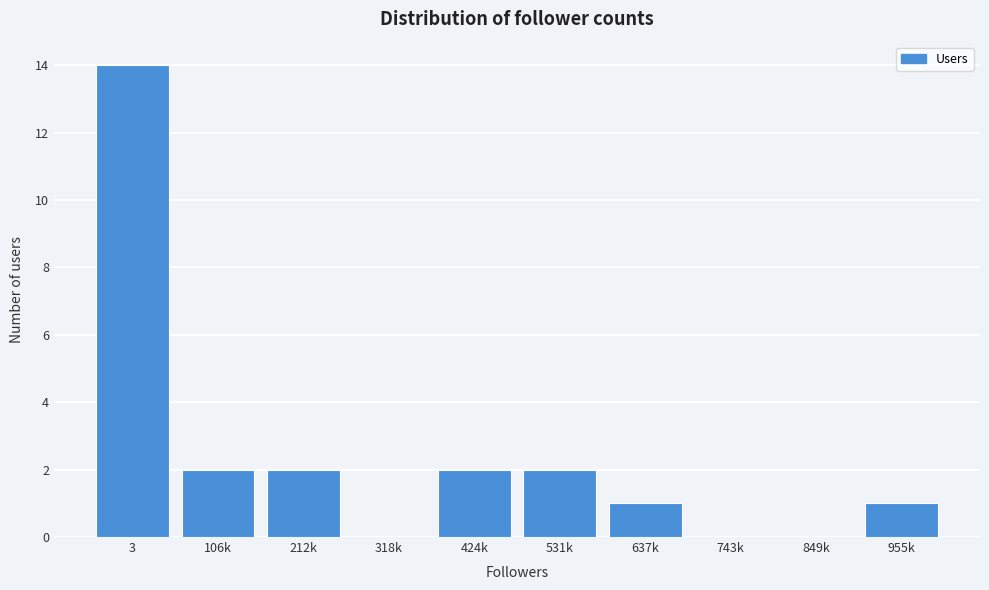

Reading left to right, extract all data points from this chart.

3=14	106k=2	212k=2	318k=0	424k=2	531k=2	637k=1	743k=0	849k=0	955k=1